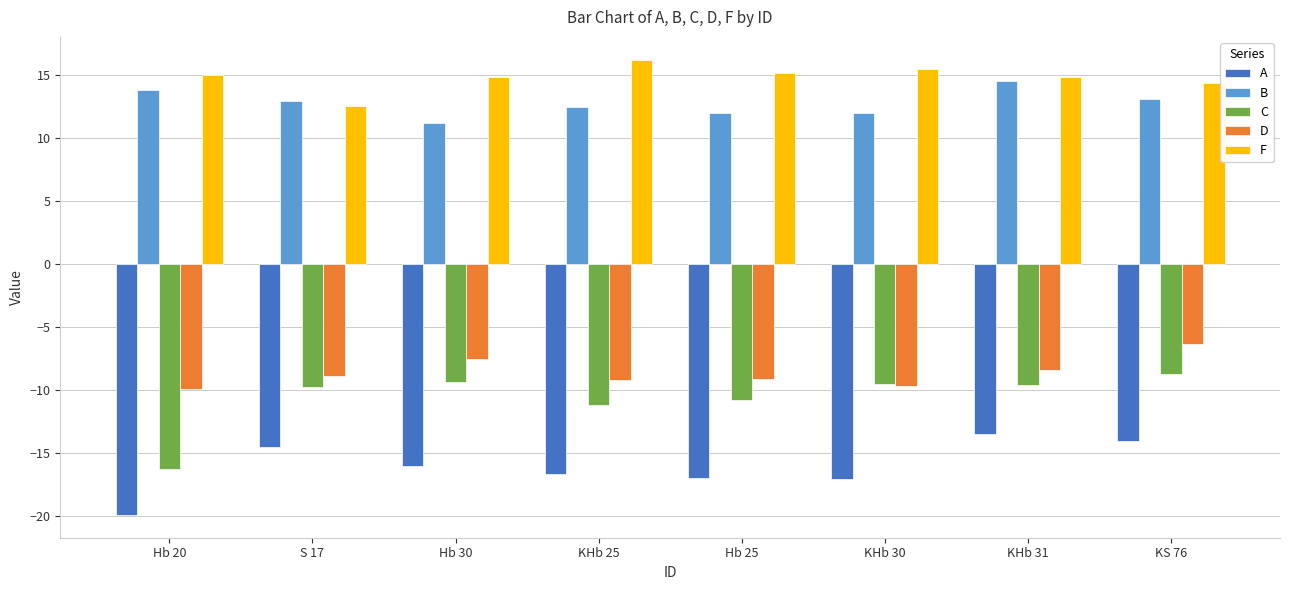

Does the chart contain any negative values?

Yes